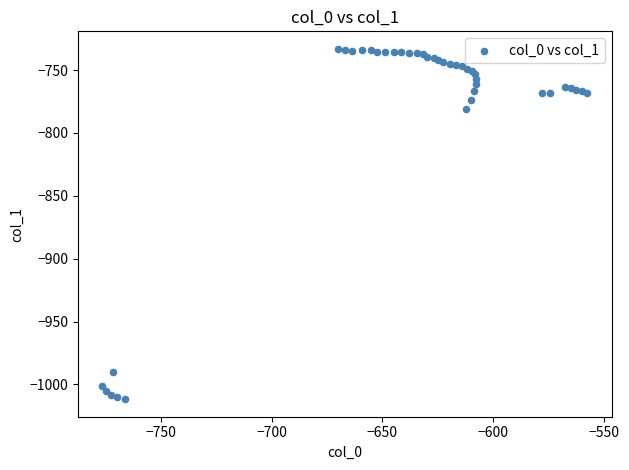

What Y value in the scatter plot is closest to -872?

-780.7